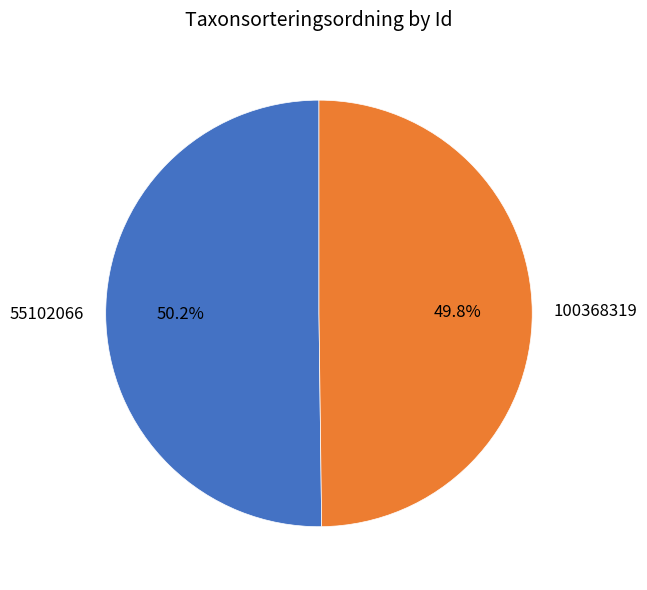

What is the ratio of the value at 55102066 to the value at 100368319?

1.0